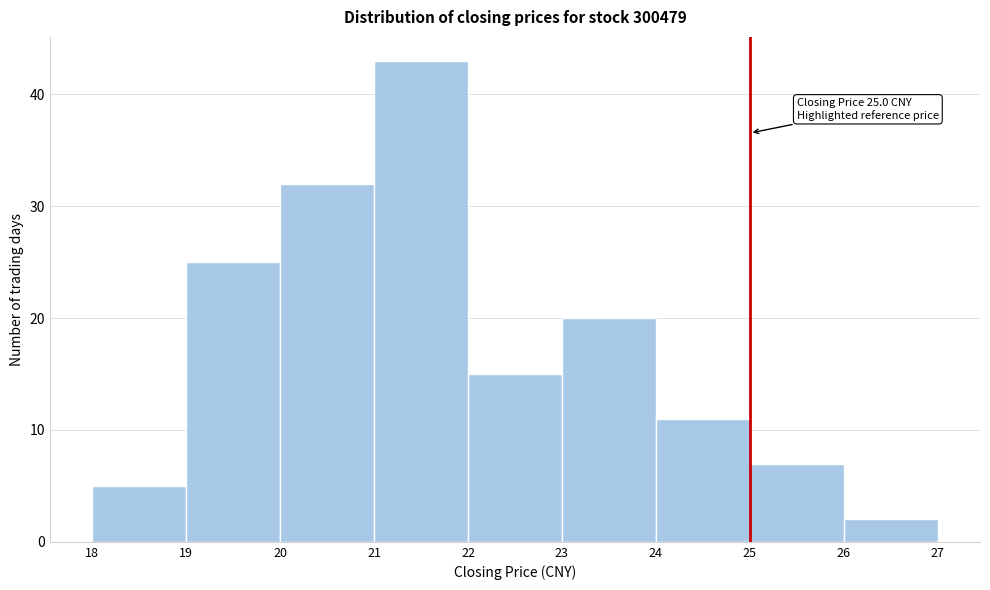

Which range on the x-axis has the tallest bar?

21 to 22